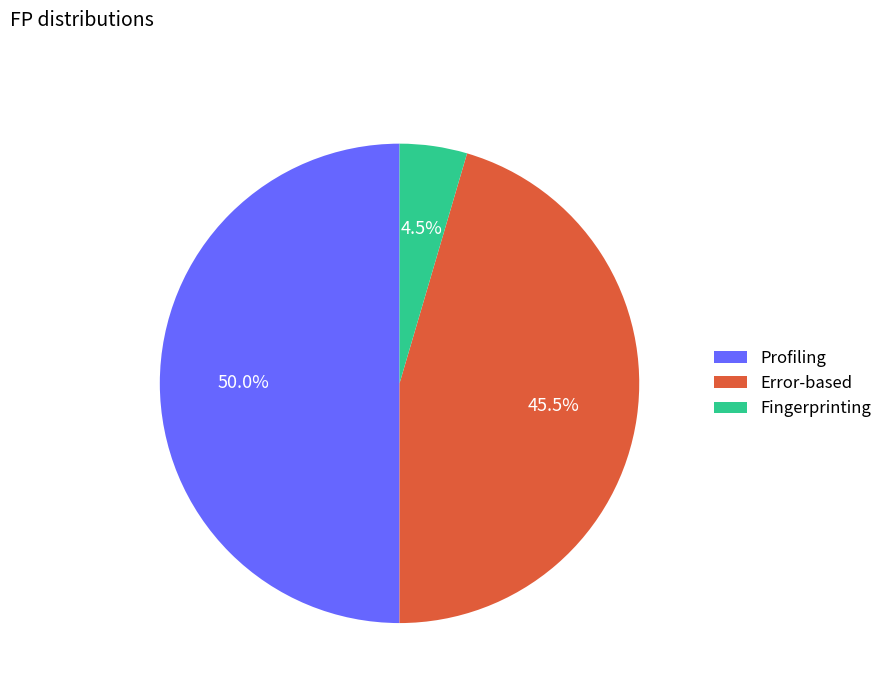

True or false: Error-based accounts for 38% of the total.

False